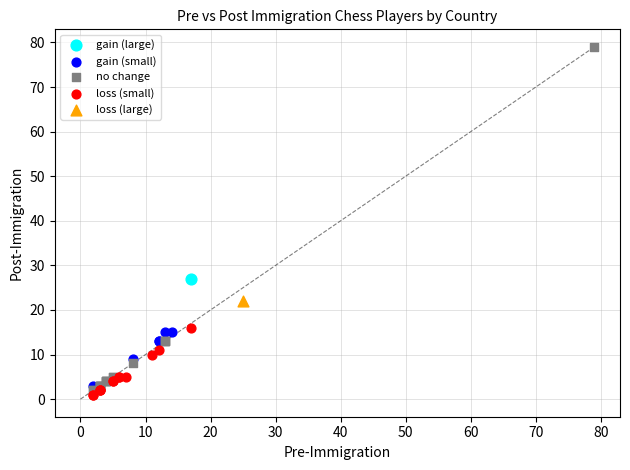

Which series contains the lowest Y value?

loss (small)